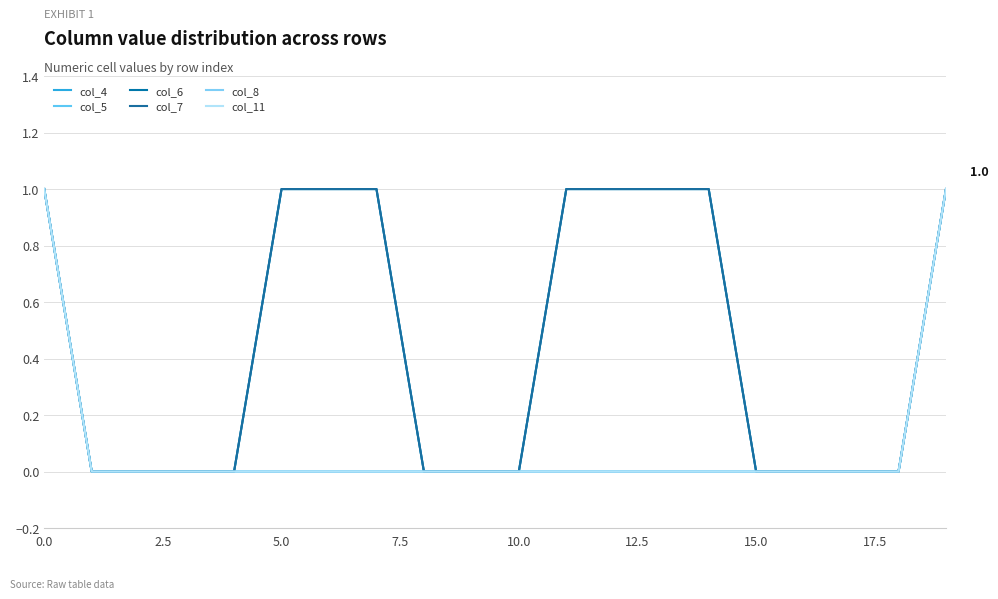

How many lines are shown in the chart?

6